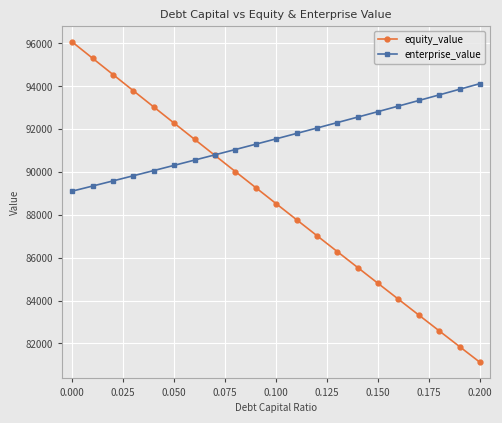

Which series has the largest range (max minus min)?

equity_value